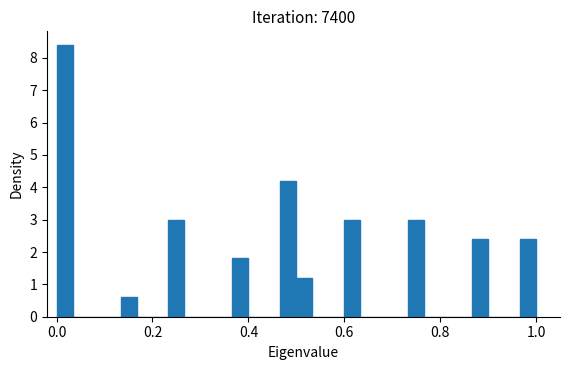

Around what value on the x-axis is the tallest bar? Give the approximate position of its centre, as read against the axis.

0.02